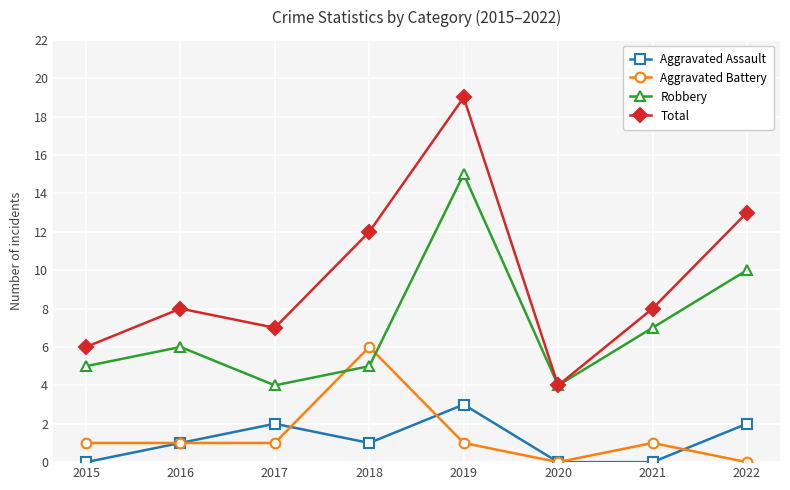

True or false: Total has a value of 12 at 2016.

False